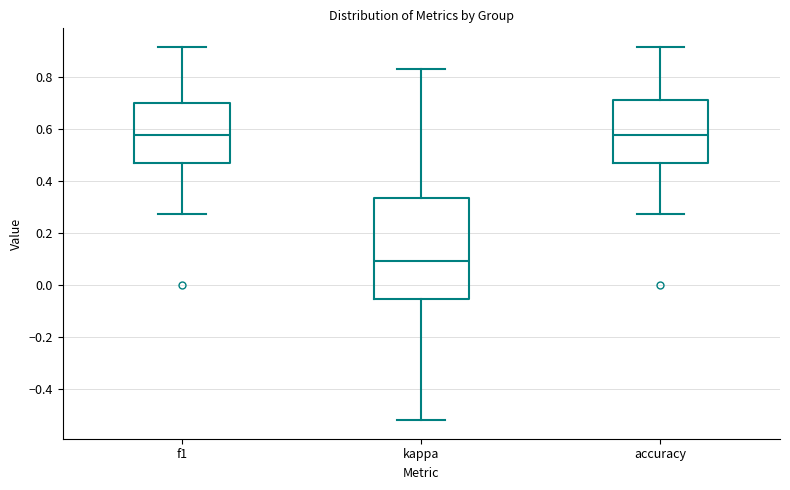

Reading left to right, transcribe this box plot: for each box, give where its median line is, the range the box spans, and where its two whiskers end, as read against the y-axis. The values are not printed on the chart, so give them approximately, as read against the axis.

f1: median 0.58, box 0.48 to 0.70, whiskers 0.28 to 0.92
kappa: median 0.10, box -0.06 to 0.34, whiskers -0.52 to 0.84
accuracy: median 0.58, box 0.48 to 0.72, whiskers 0.28 to 0.92